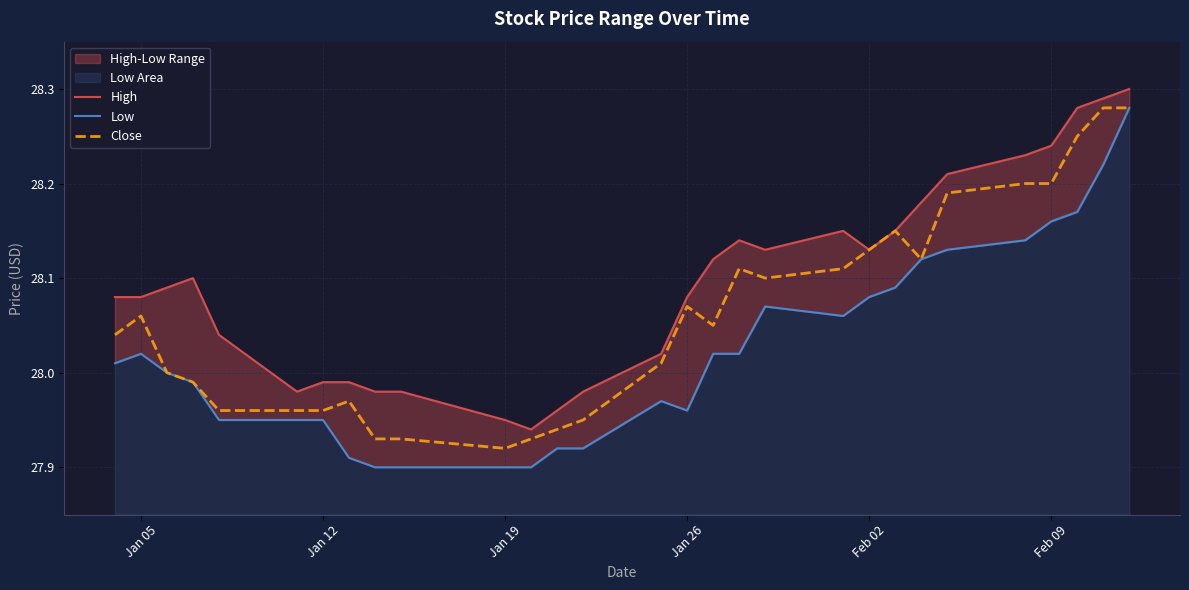

Reading right to left, list all the values displayed in this chart.

High: 28.3	28.3	28.3	28.2	28.2	28.2	28.2	28.1	28.1	28.1	28.1	28.1	28.1	28.1	28.0	28.0	28.0	27.9	28.0	28.0	28.0	28.0	28.0	28.0	28.0	28.1	28.1	28.1	28.1
Low: 28.3	28.2	28.2	28.2	28.1	28.1	28.1	28.1	28.1	28.1	28.1	28.0	28.0	28.0	28.0	27.9	27.9	27.9	27.9	27.9	27.9	27.9	28.0	28.0	28.0	28.0	28.0	28.0	28.0
Close: 28.3	28.3	28.2	28.2	28.2	28.2	28.1	28.1	28.1	28.1	28.1	28.1	28.0	28.1	28.0	28.0	27.9	27.9	27.9	27.9	27.9	28.0	28.0	28.0	28.0	28.0	28.0	28.1	28.0